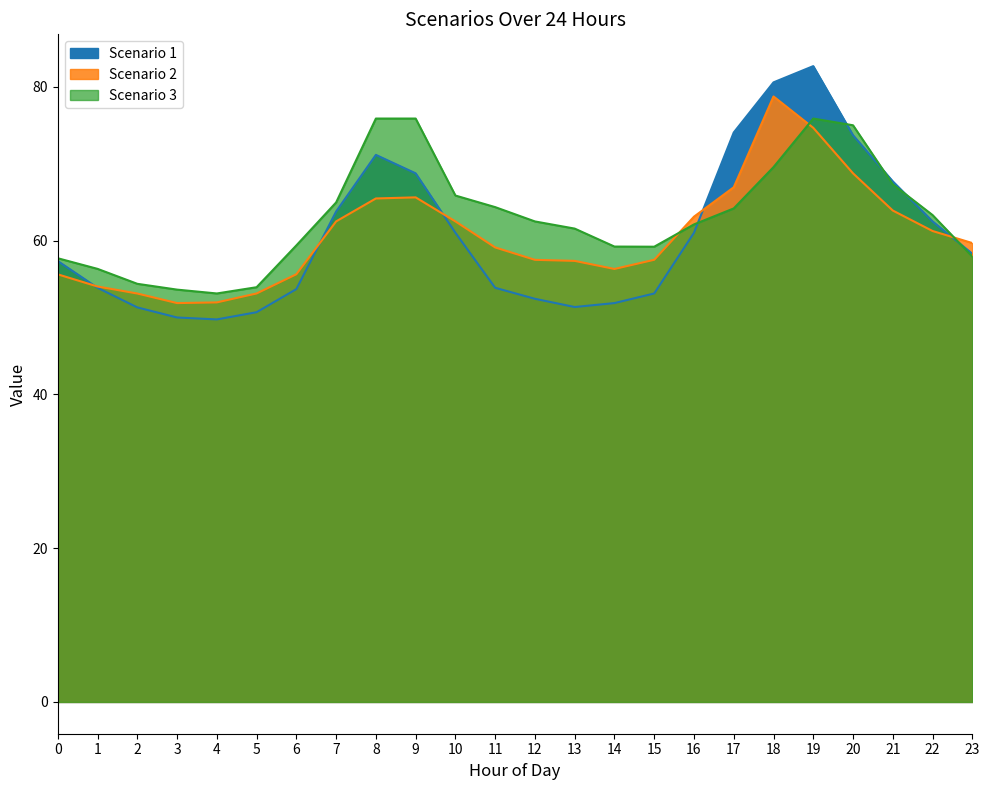

What is the maximum value shown in the chart?

82.7